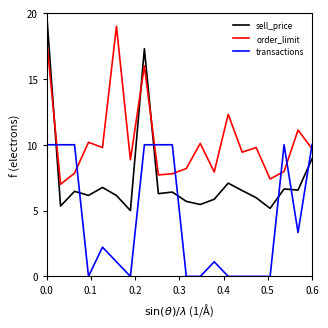

Which series has the largest total across all categories?

order_limit